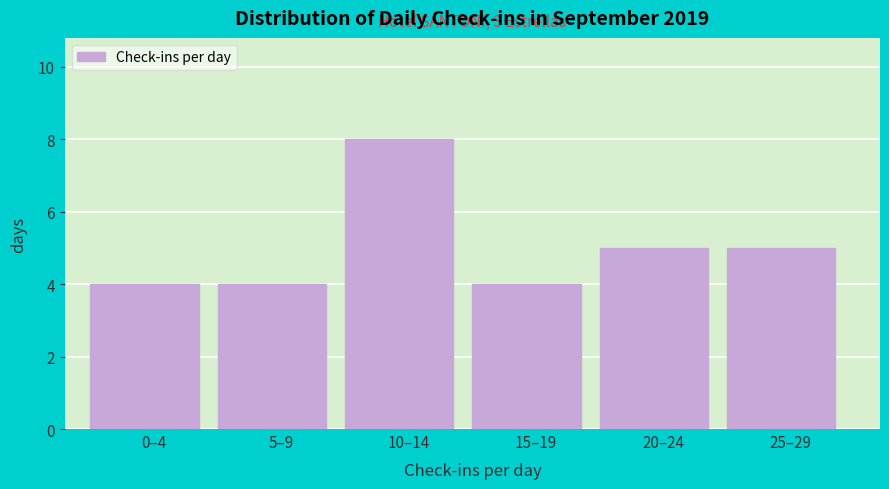

Reading left to right, extract all data points from this chart.

4	4	8	4	5	5